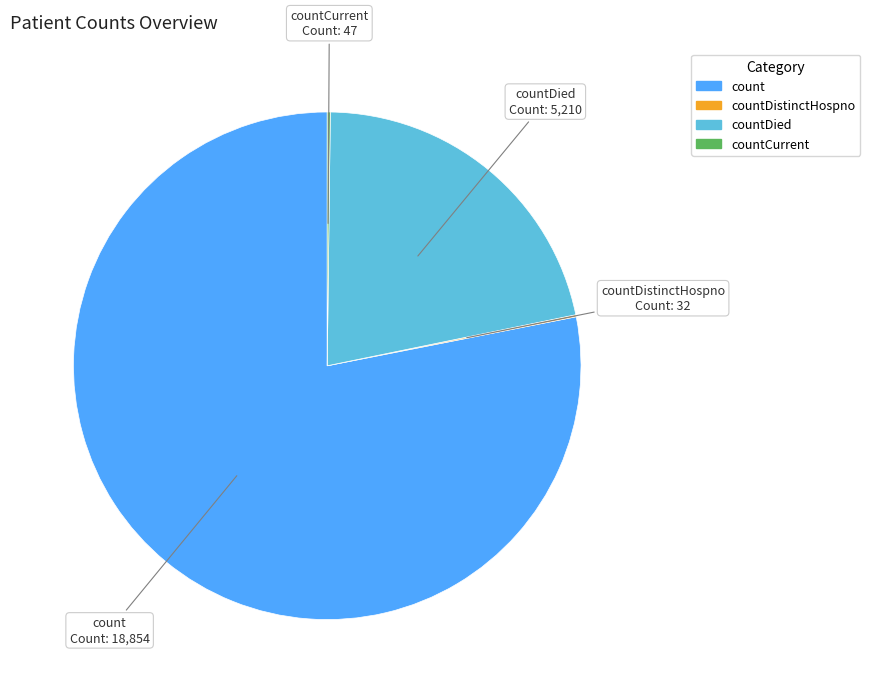

Is there a majority slice in this chart?

Yes